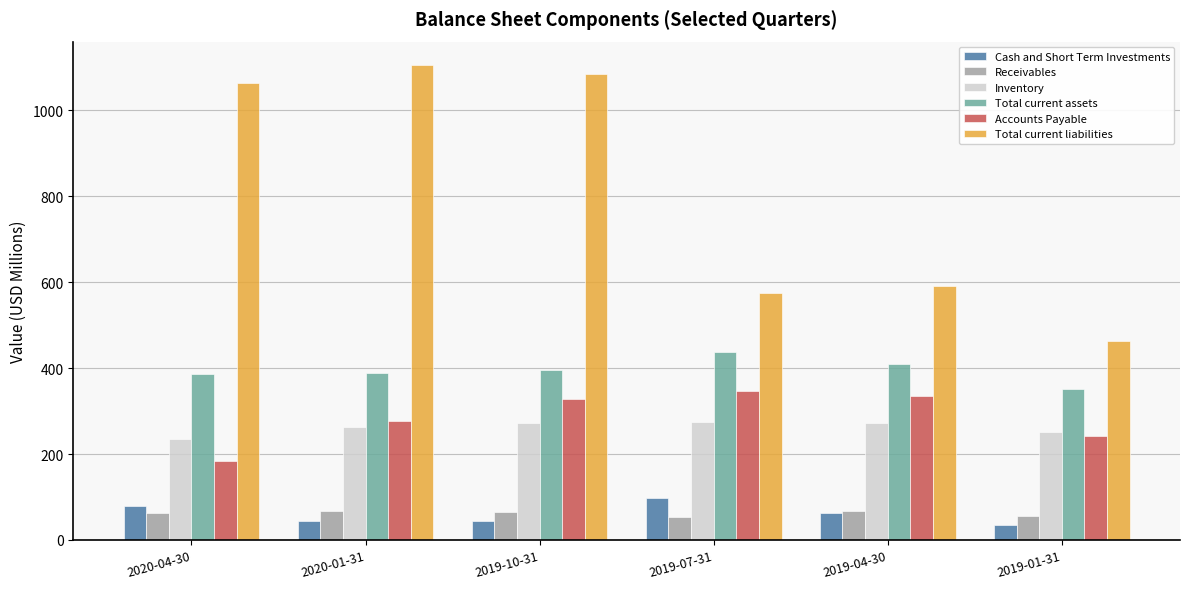

What is the difference between the maximum and minimum values in the Cash and Short Term Investments series?

62.6